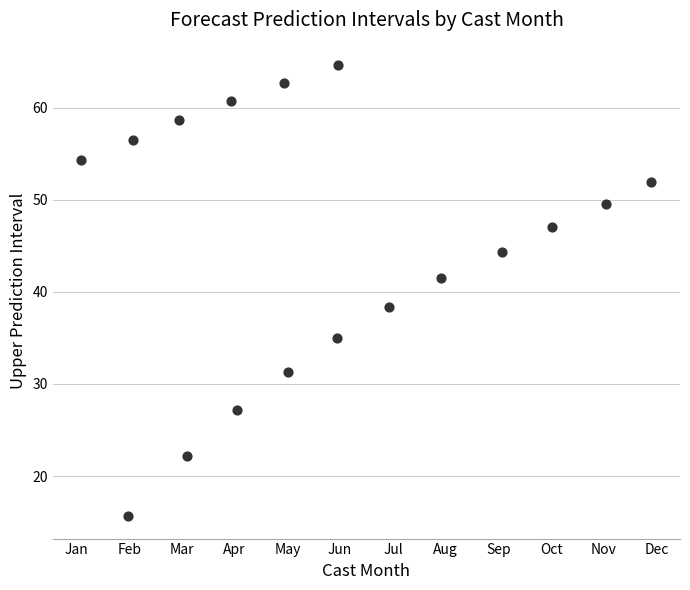

What is the range of X values (max minus min)?

10.8